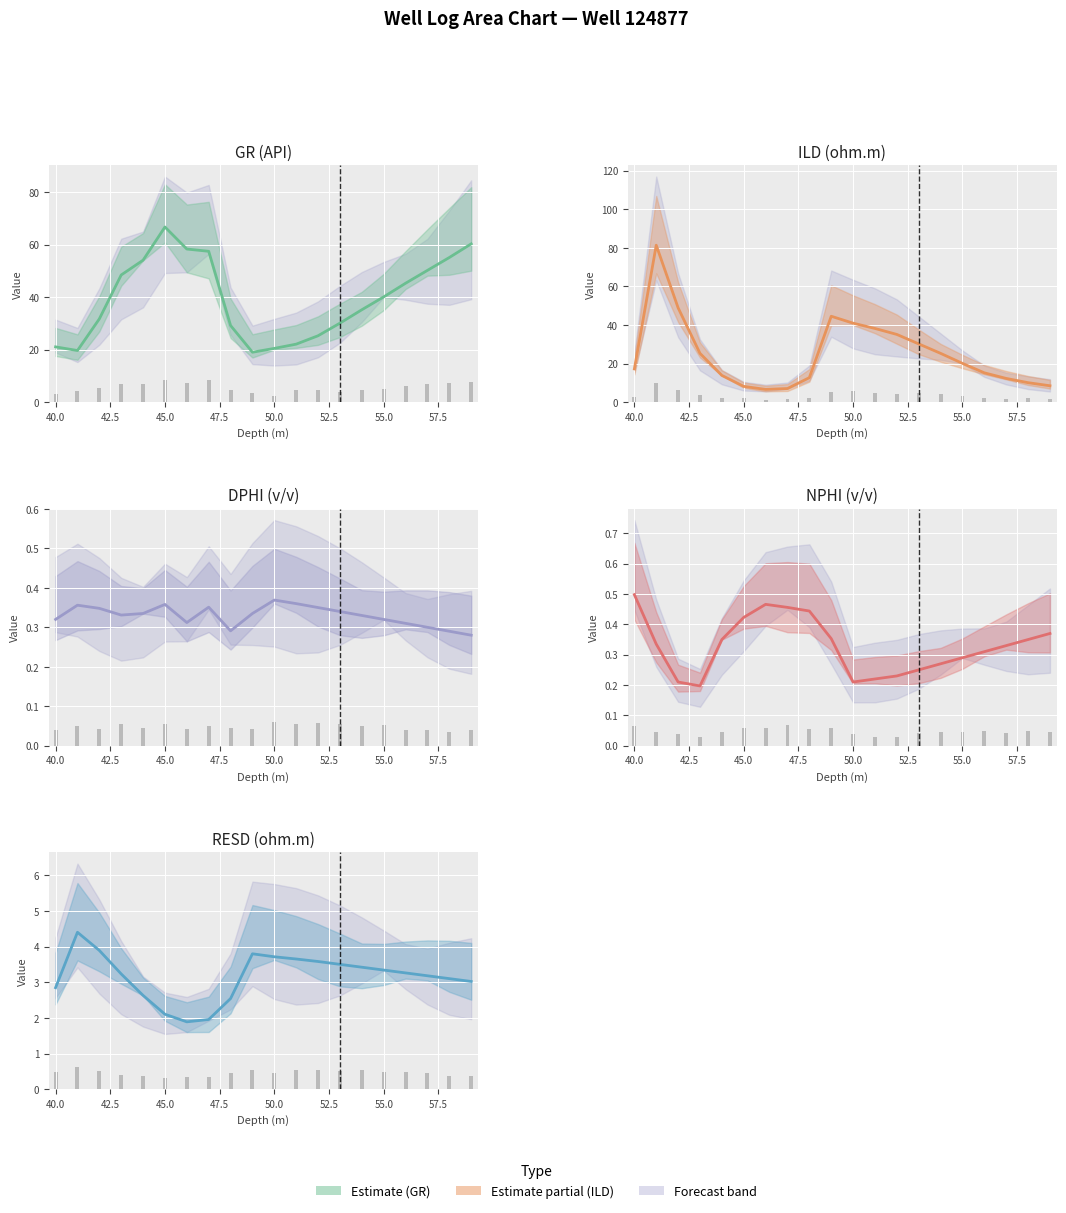

Reading right to left, list all the values displayed in this chart.

GR (API): 60.3	55.1	50.2	45.3	40.1	35.2	30.1	25.3	22.1	20.5	19.0	29.2	57.5	58.3	66.7	54.1	48.5	31.7	19.7	21.1
ILD (ohm.m): 8.5	10.1	12.3	15.2	20.1	25.3	30.2	35.1	38.2	40.9	44.5	12.7	7.1	6.6	8.2	13.9	25.3	48.9	81.3	17.2
DPHI (v/v): 0.3	0.3	0.3	0.3	0.3	0.3	0.3	0.3	0.4	0.4	0.3	0.3	0.4	0.3	0.4	0.3	0.3	0.3	0.4	0.3
NPHI (v/v): 0.4	0.3	0.3	0.3	0.3	0.3	0.2	0.2	0.2	0.2	0.4	0.4	0.5	0.5	0.4	0.3	0.2	0.2	0.3	0.5
RESD (ohm.m): 3.0	3.1	3.2	3.3	3.3	3.4	3.5	3.6	3.6	3.7	3.8	2.5	2.0	1.9	2.1	2.6	3.2	3.9	4.4	2.8